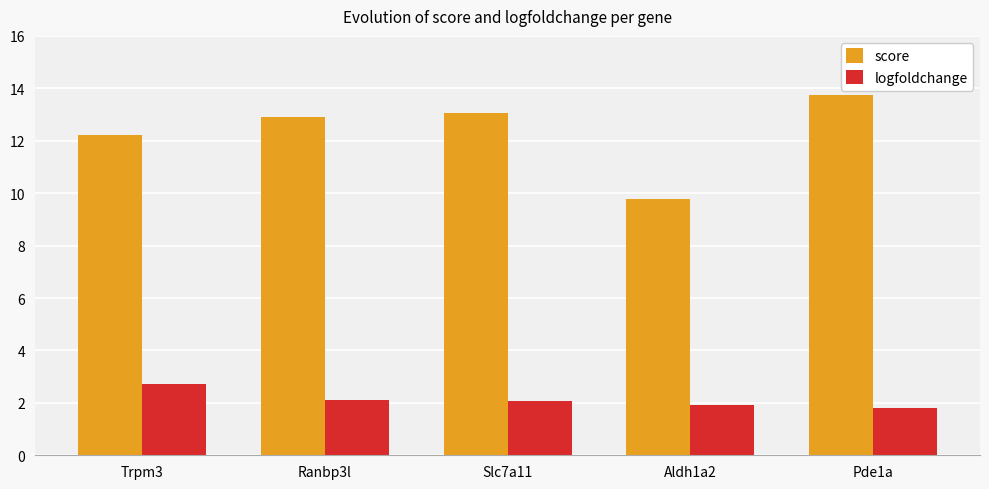

Is it true that logfoldchange equals 1.0 at Trpm3?

False